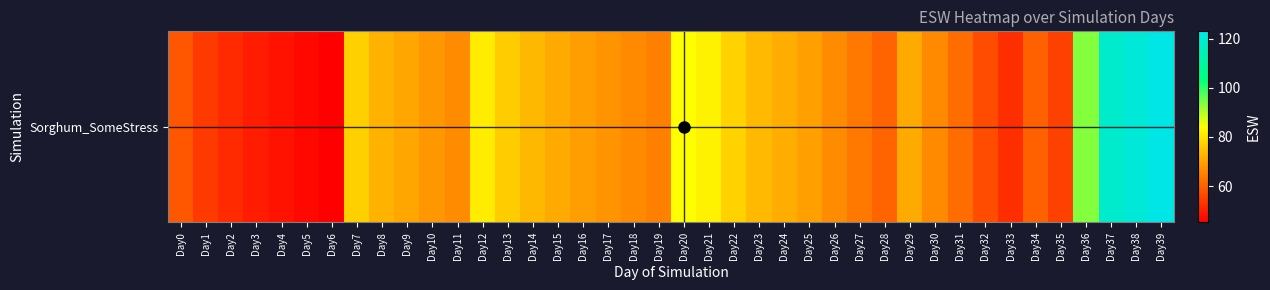

True or false: the data shows 19.1 at Day16.

False